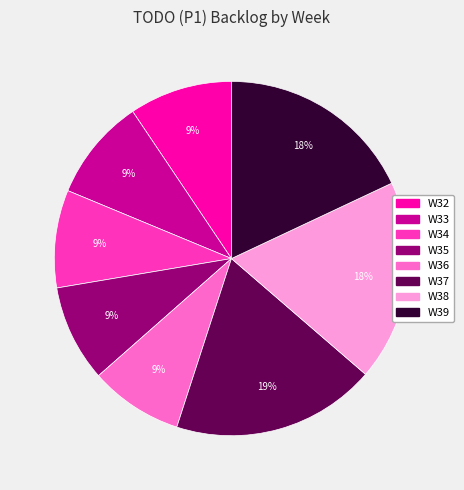

Between W36 and W37, which is larger?

W37